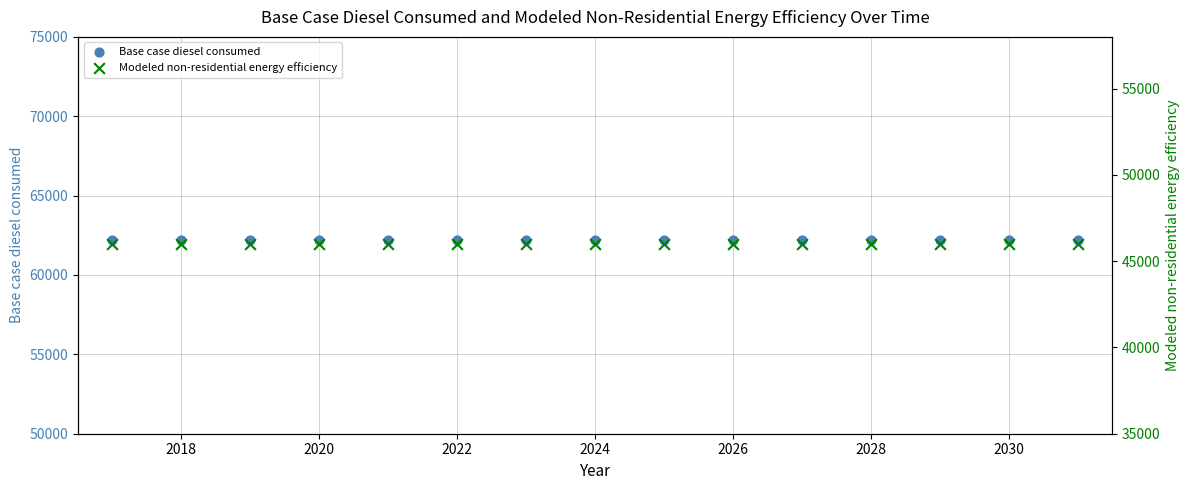

Which series has the widest spread of Y values?

Base case diesel consumed